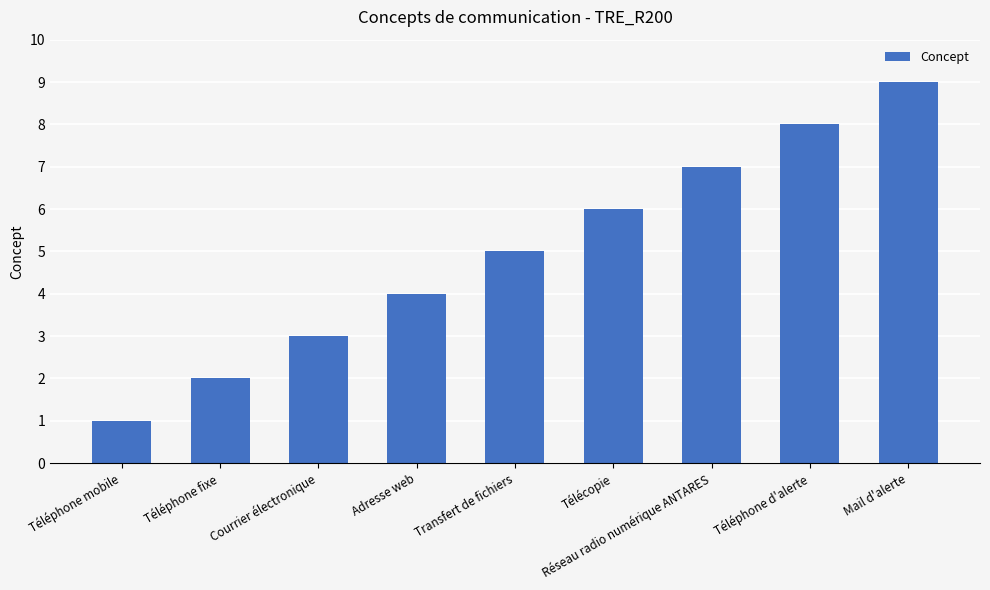

The chart shows a value of 4 at Adresse web. True or false?

True